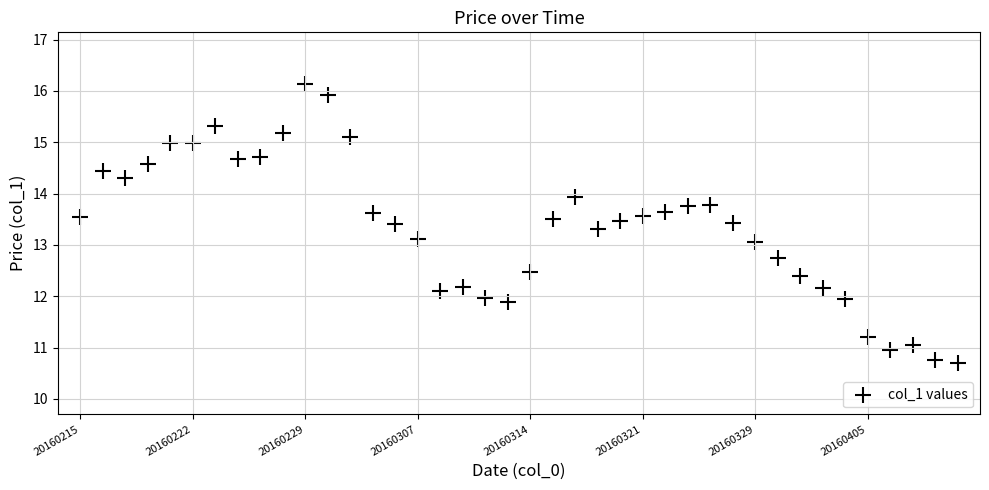

What is the range of Y values (max minus min)?

5.4